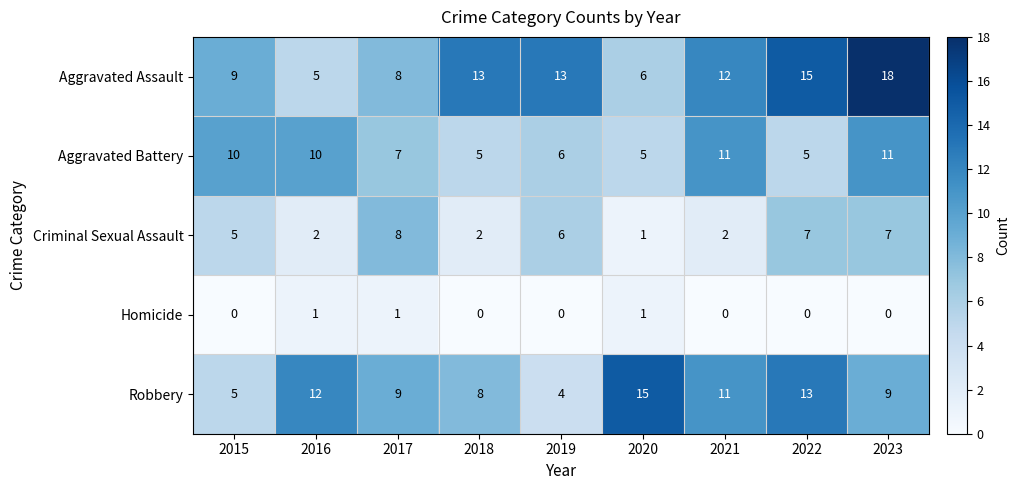

List the series in order of their peak value, highest first.

Aggravated Assault, Robbery, Aggravated Battery, Criminal Sexual Assault, Homicide